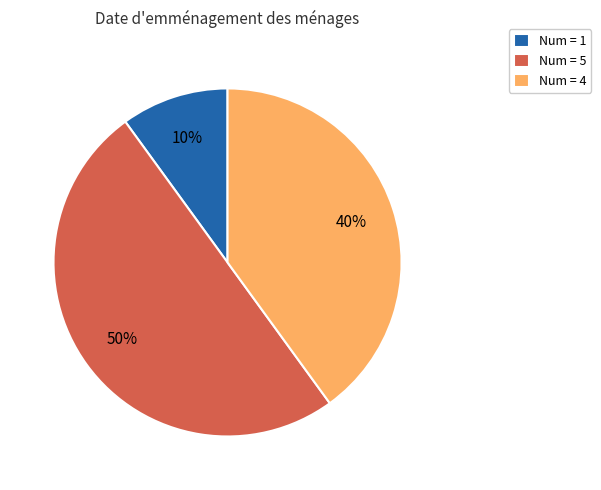

The Num = 5 slice represents 50% of the pie. True or false?

True